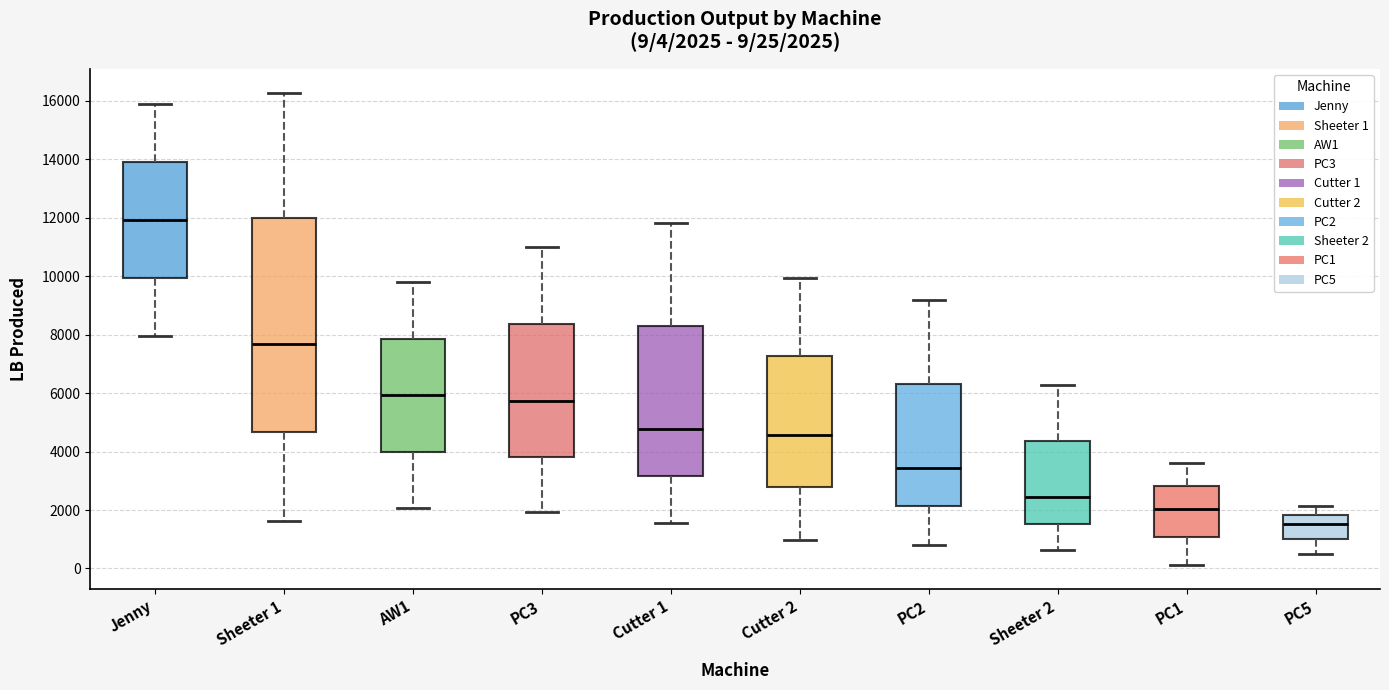

Which box has the highest median line?

Jenny